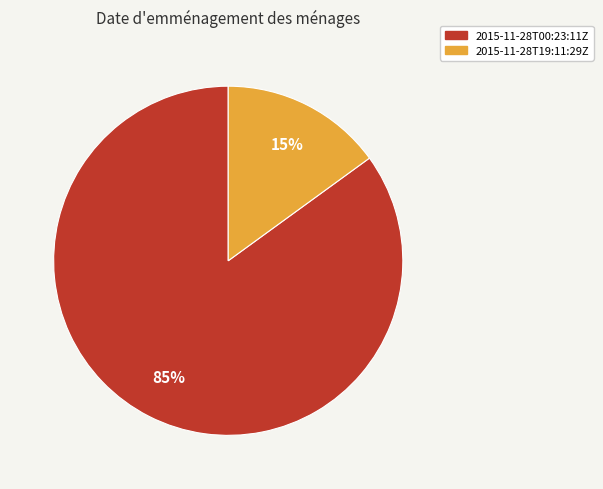

Which slice is the largest?

2015-11-28T00:23:11Z